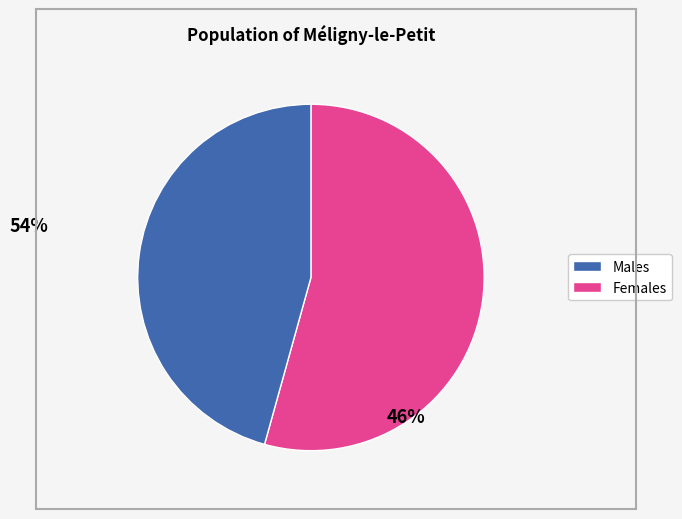

Is there a majority slice in this chart?

Yes